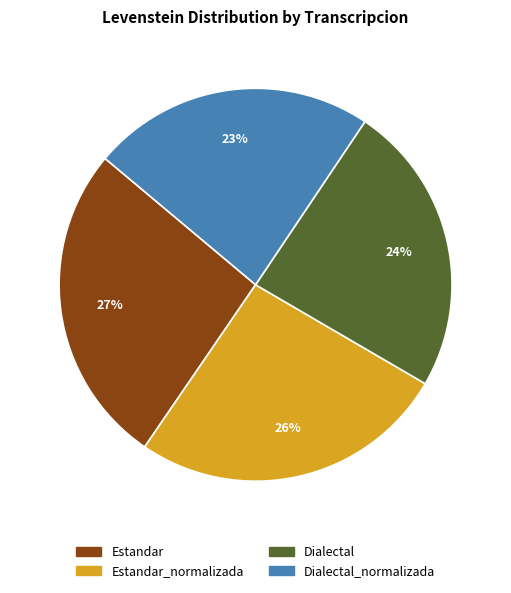

To the nearest percent, what is the average slice percentage?

25%